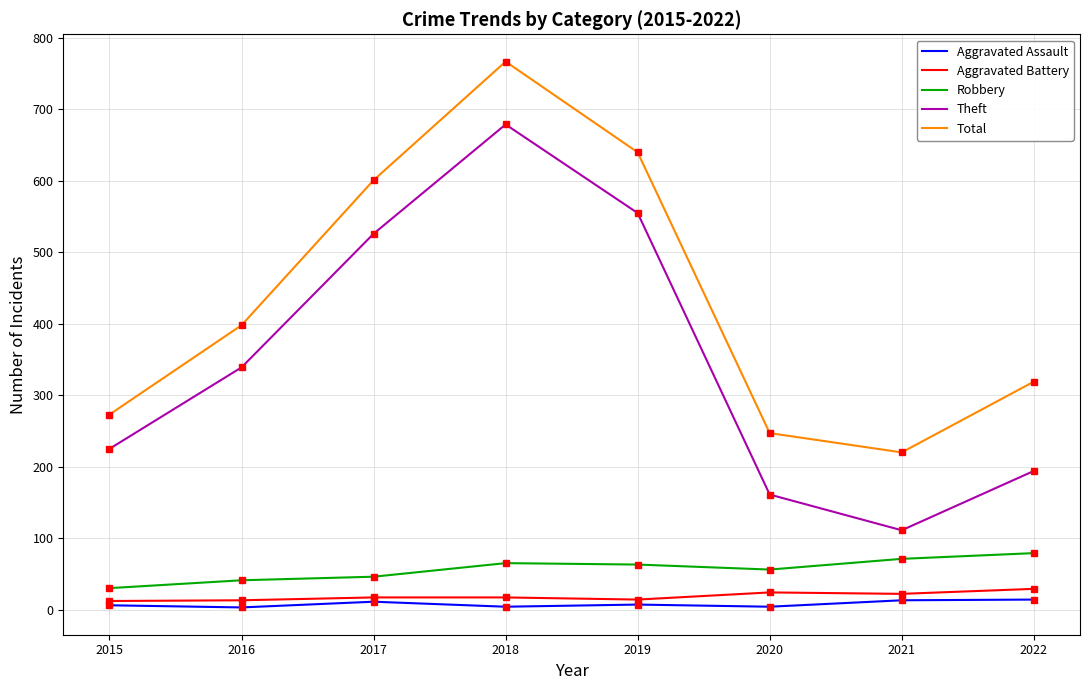

What is the difference between the maximum and second lowest values in the Robbery series?

38